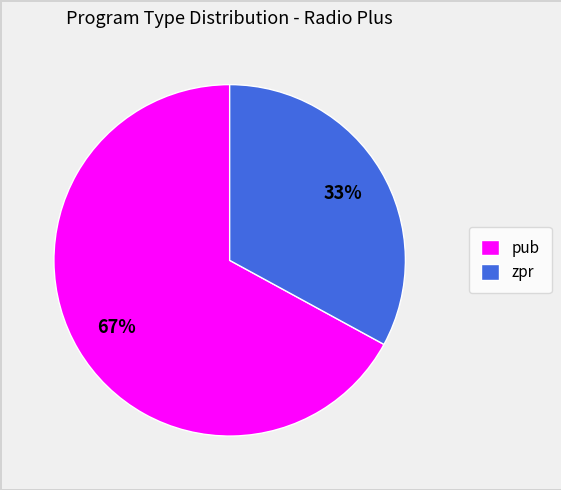

Count the number of slices in the pie.

2